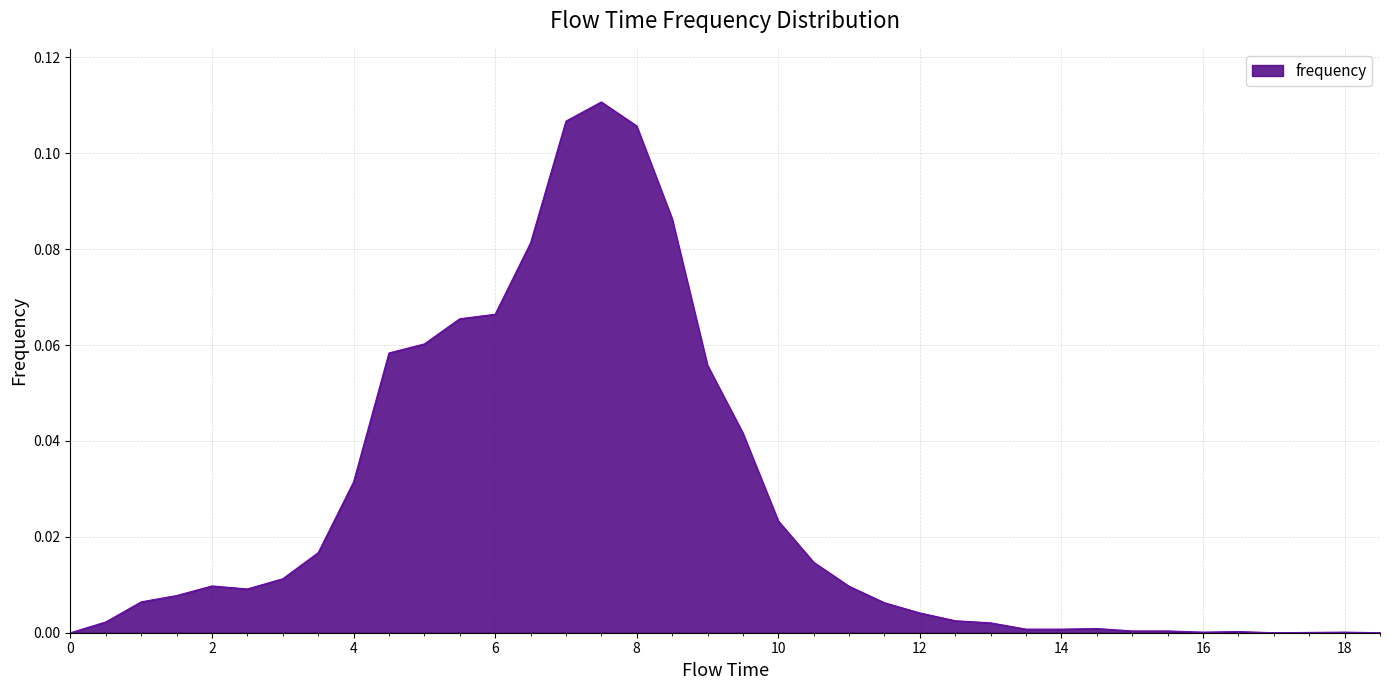

True or false: the data shows 0.0 at 0.

True